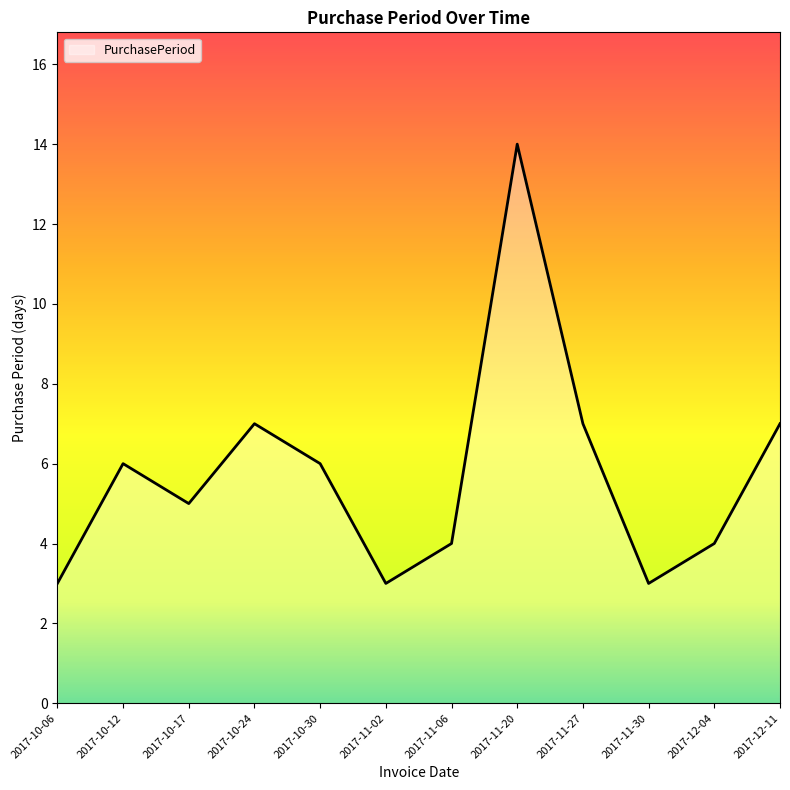

How many lines are shown in the chart?

1